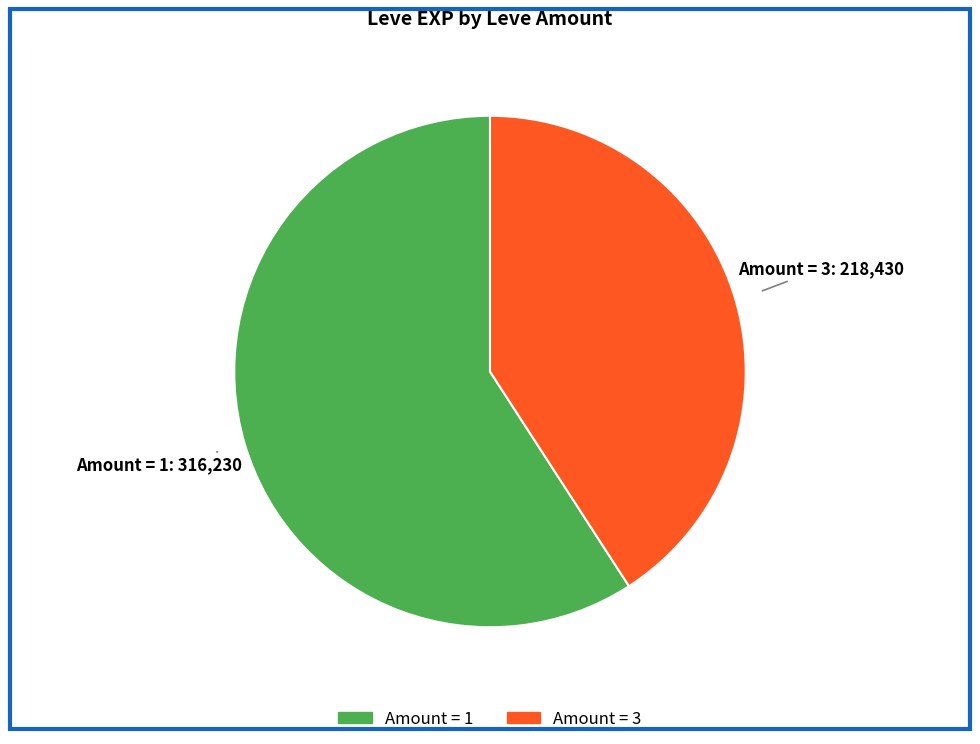

Is there a majority slice in this chart?

Yes